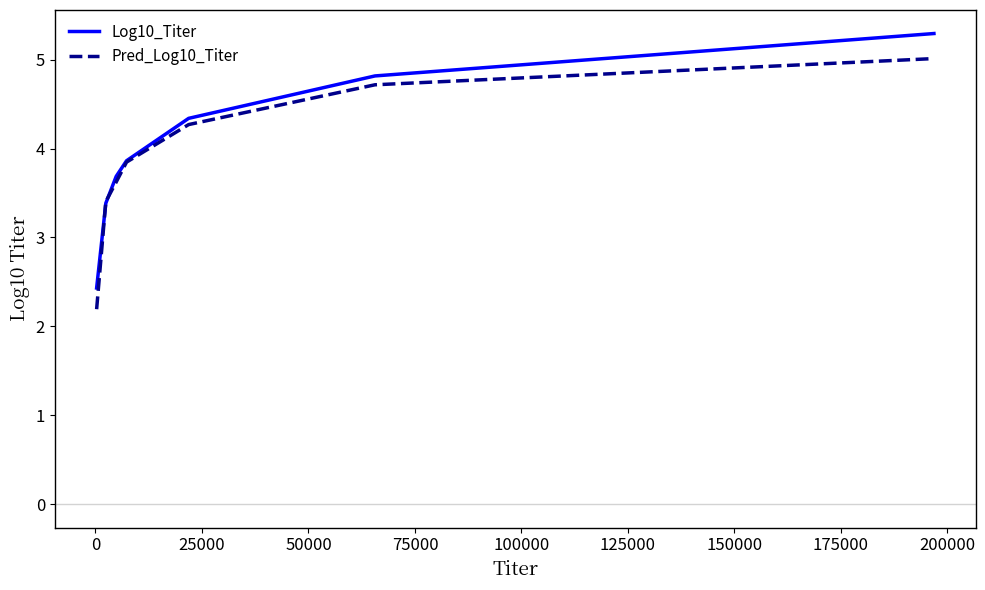

Rank the series by their maximum value, from highest to lowest.

Log10_Titer, Pred_Log10_Titer